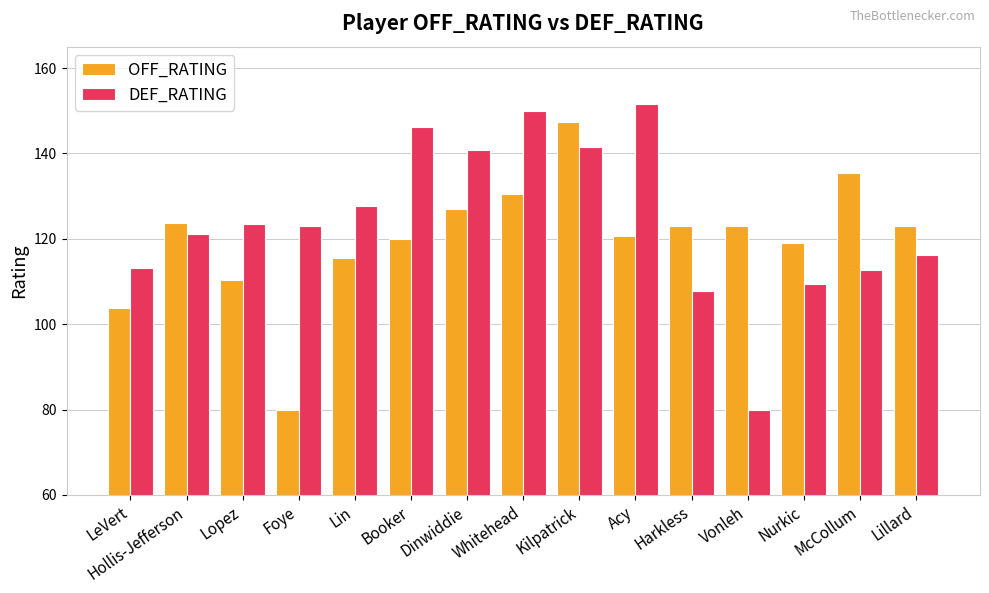

The OFF_RATING series shows 46.6 at Hollis-Jefferson. True or false?

False